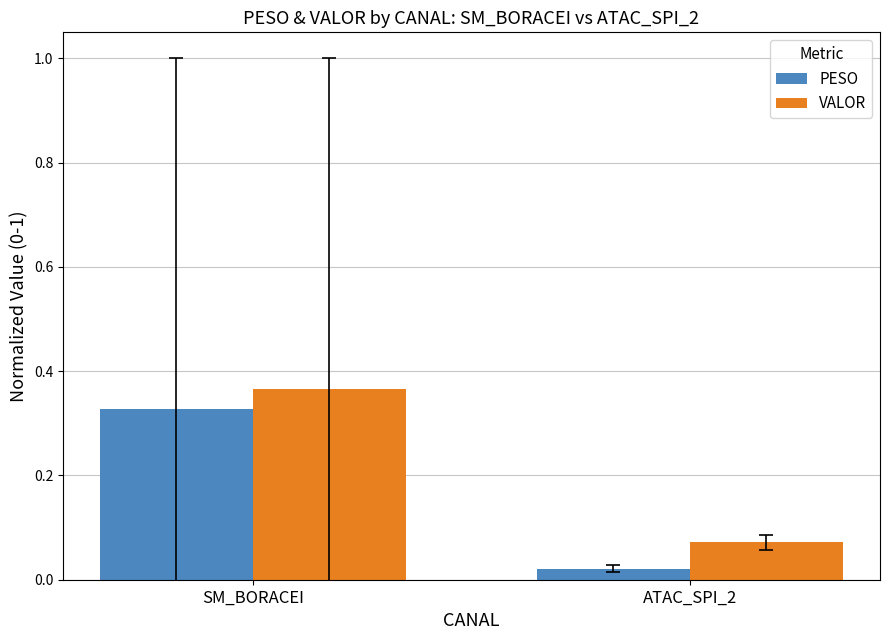

List the labels in order of PESO value, largest first.

SM_BORACEI, ATAC_SPI_2